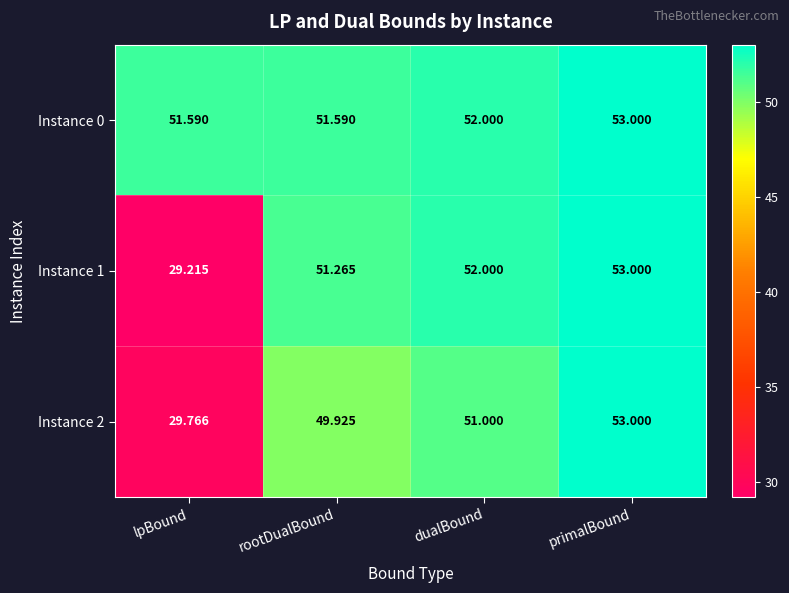

List the labels in order of Instance 2 value, smallest first.

lpBound, rootDualBound, dualBound, primalBound